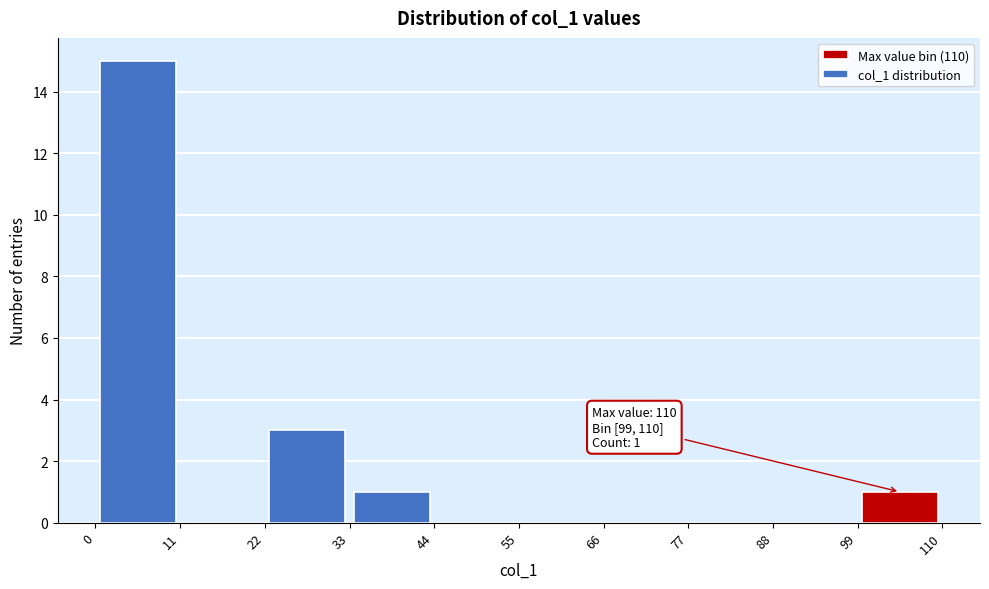

Over which range of the x-axis is the bar tallest?

0 to 11